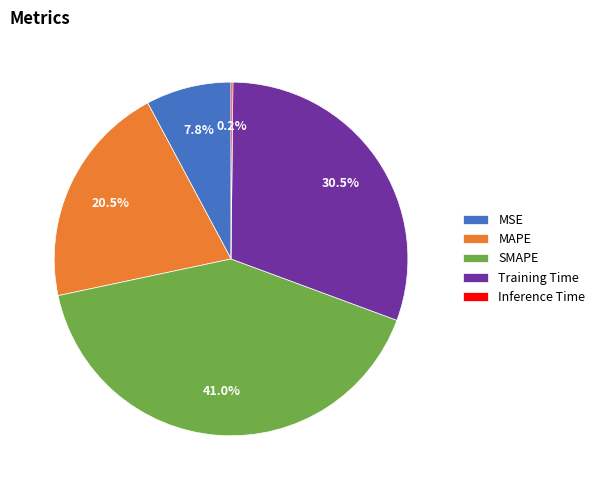

Which category has the biggest portion of the pie?

SMAPE